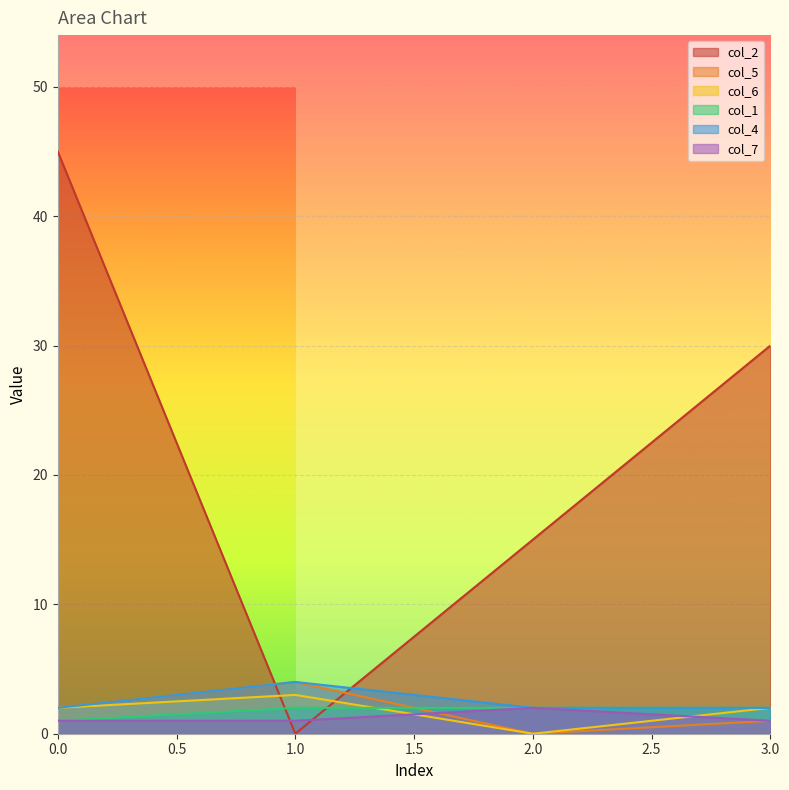

Reading left to right, transcribe all the data shown in this chart.

col_2: 45	0	15	30
col_5: 2	4	0	1
col_6: 2	3	0	2
col_1: 1	2	2	2
col_4: 2	4	2	2
col_7: 1	1	2	1